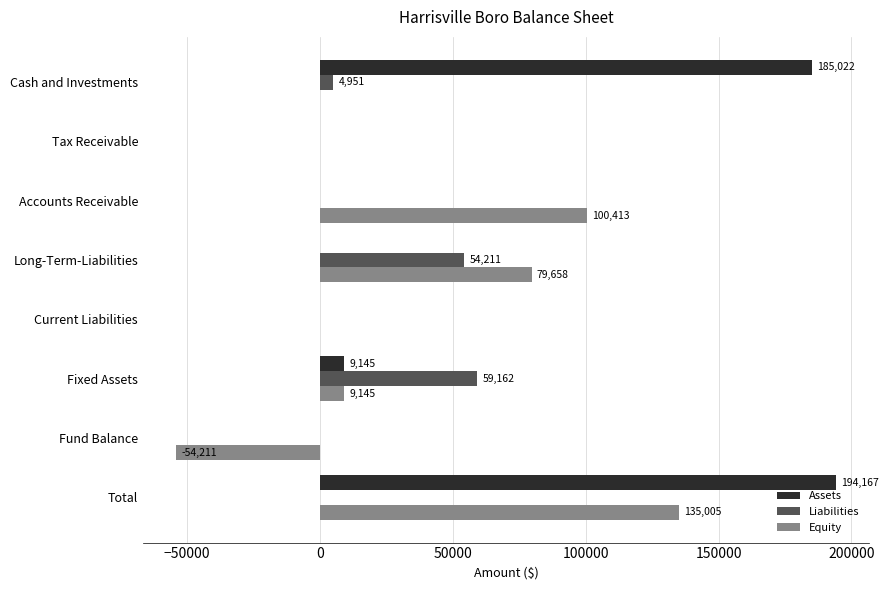

At which label is Equity closest to 40397?

Fixed Assets